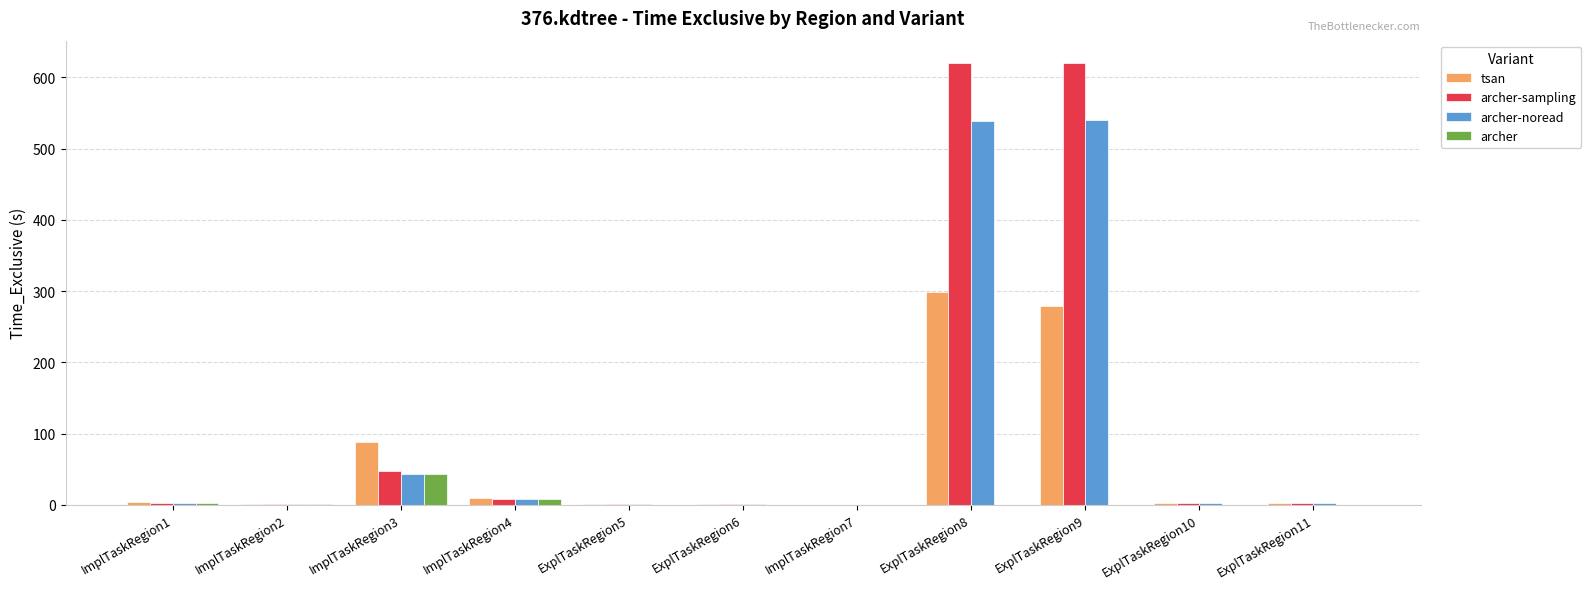

Are the bars grouped side by side (vs. stacked)?

Yes